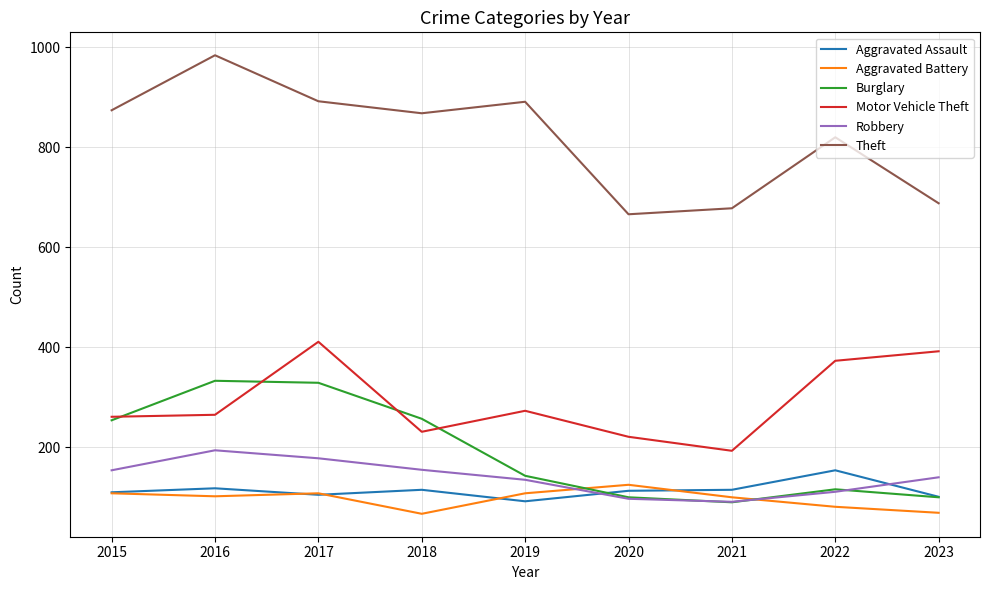

What is the sum of the Robbery values at 2017 and 2019?

313